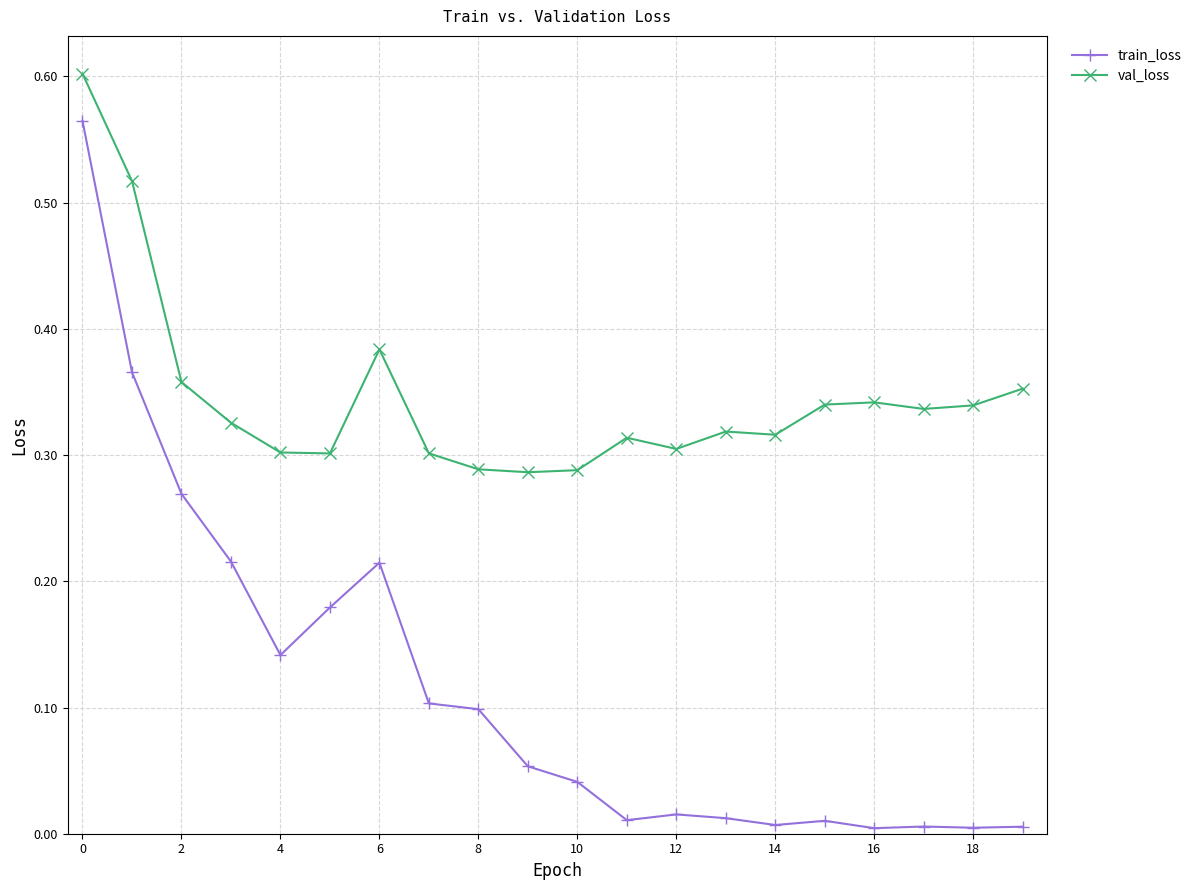

Count the val_loss values in the range 0 to 1.

20